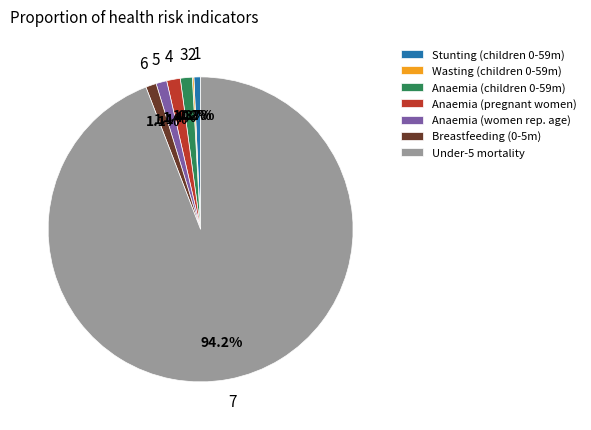

Which category has the biggest portion of the pie?

Under-5 mortality